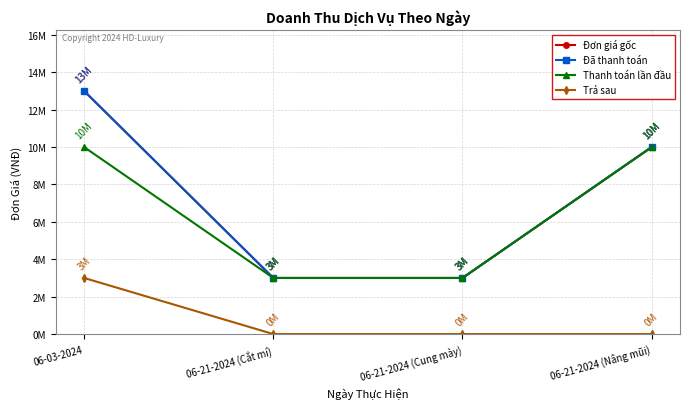

Is this an area chart (filled region under the line)?

No